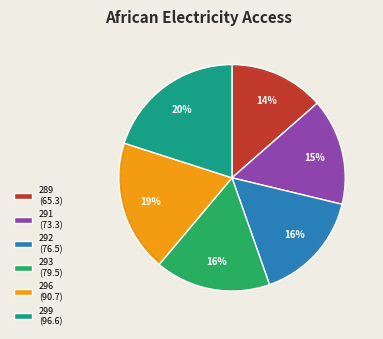

Is there any slice that represents more than half of the pie?

No